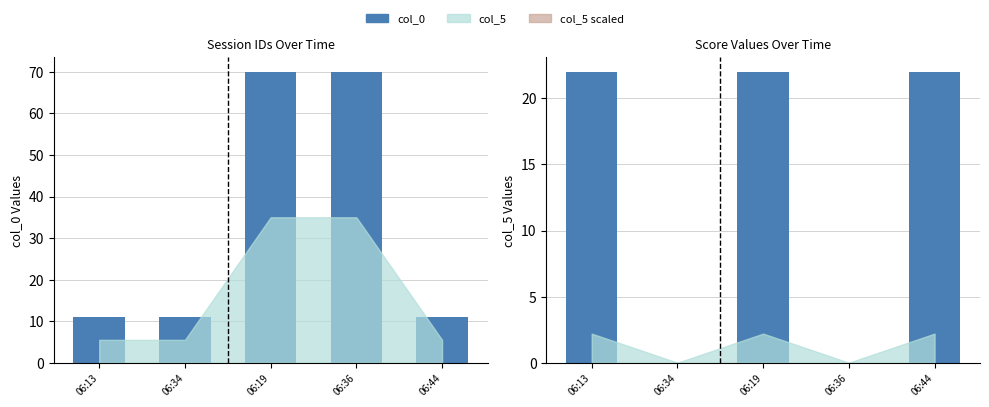

How many series are shown in this chart?

2